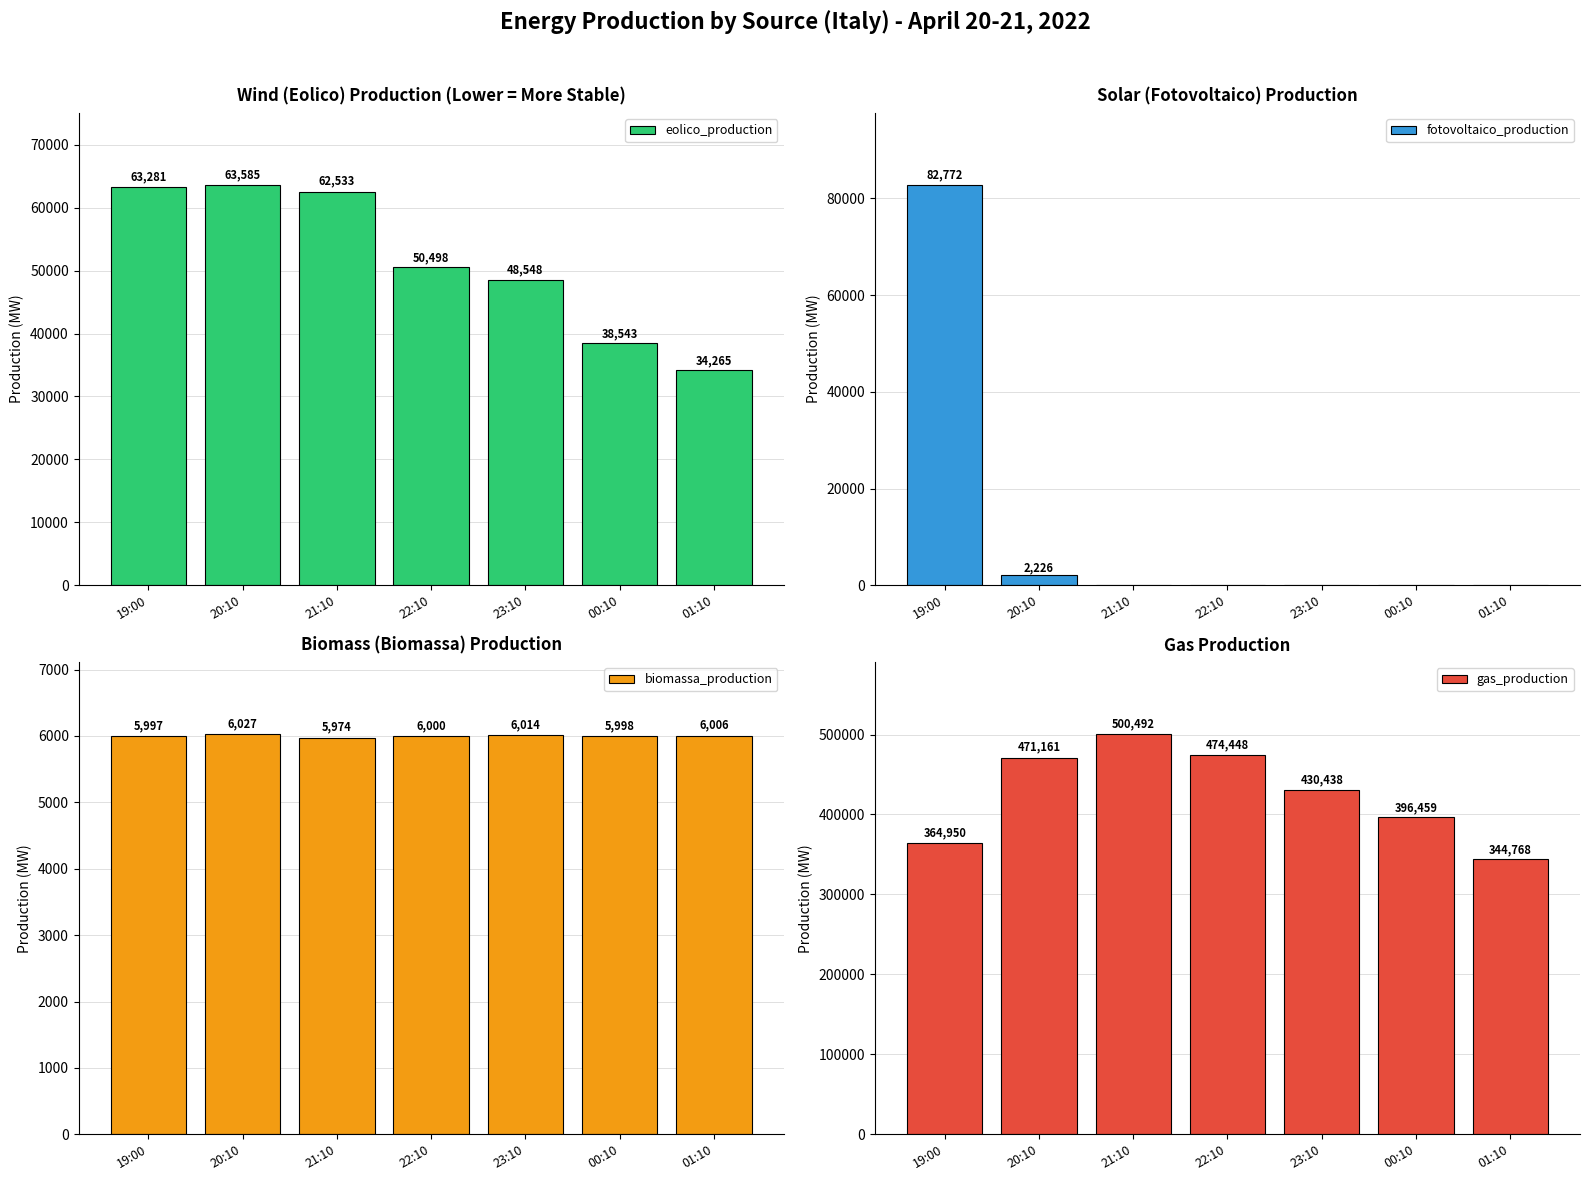

The biomassa_production series shows 2926.8 at 20:10. True or false?

False